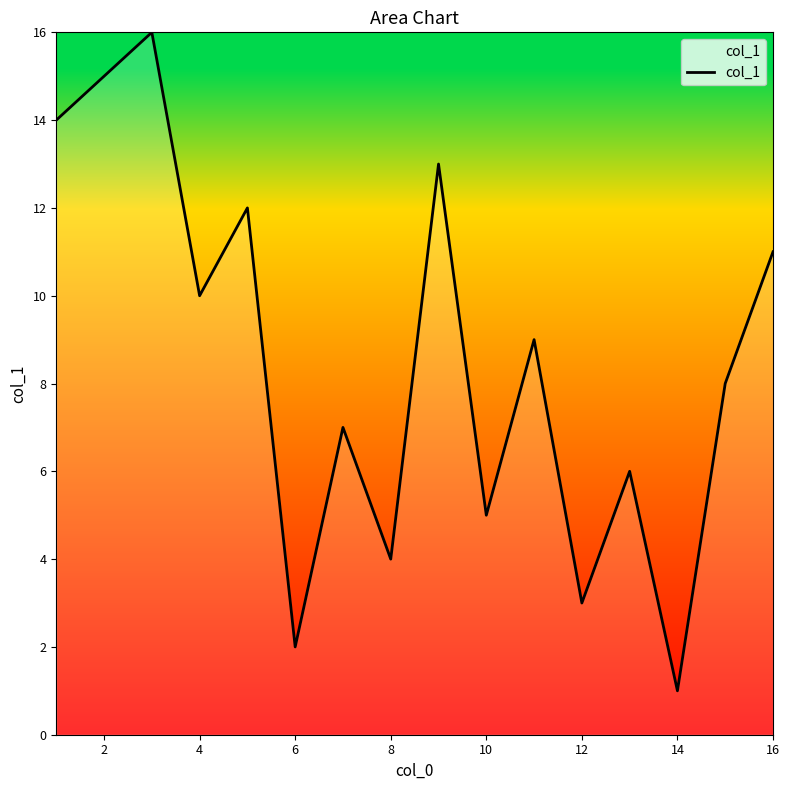

What is the greatest value displayed?

16